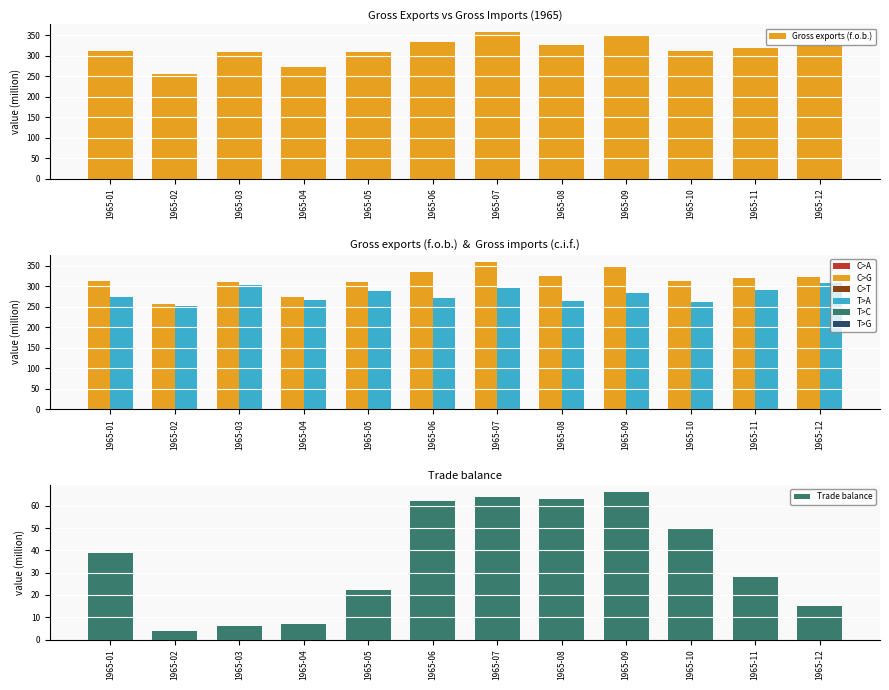

Does the chart contain stacked bars?

No